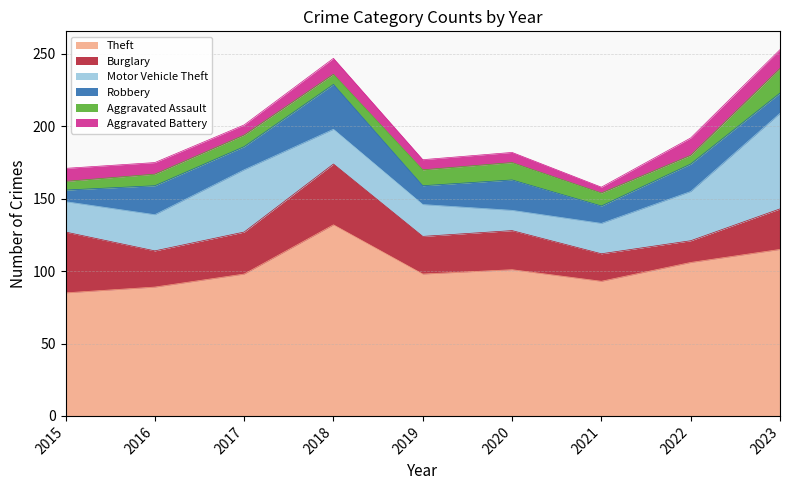

What is the smallest value displayed?

4